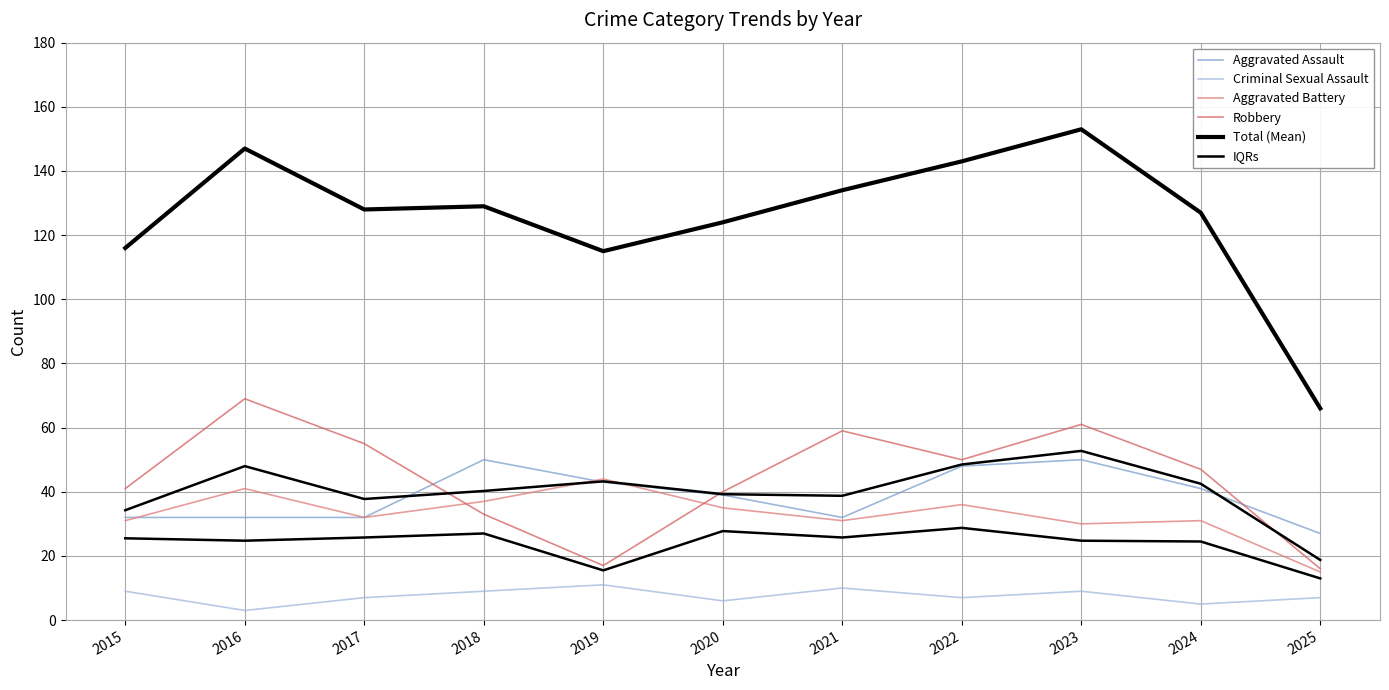

What is the spread (max minus min) of values at 2024?

122.0